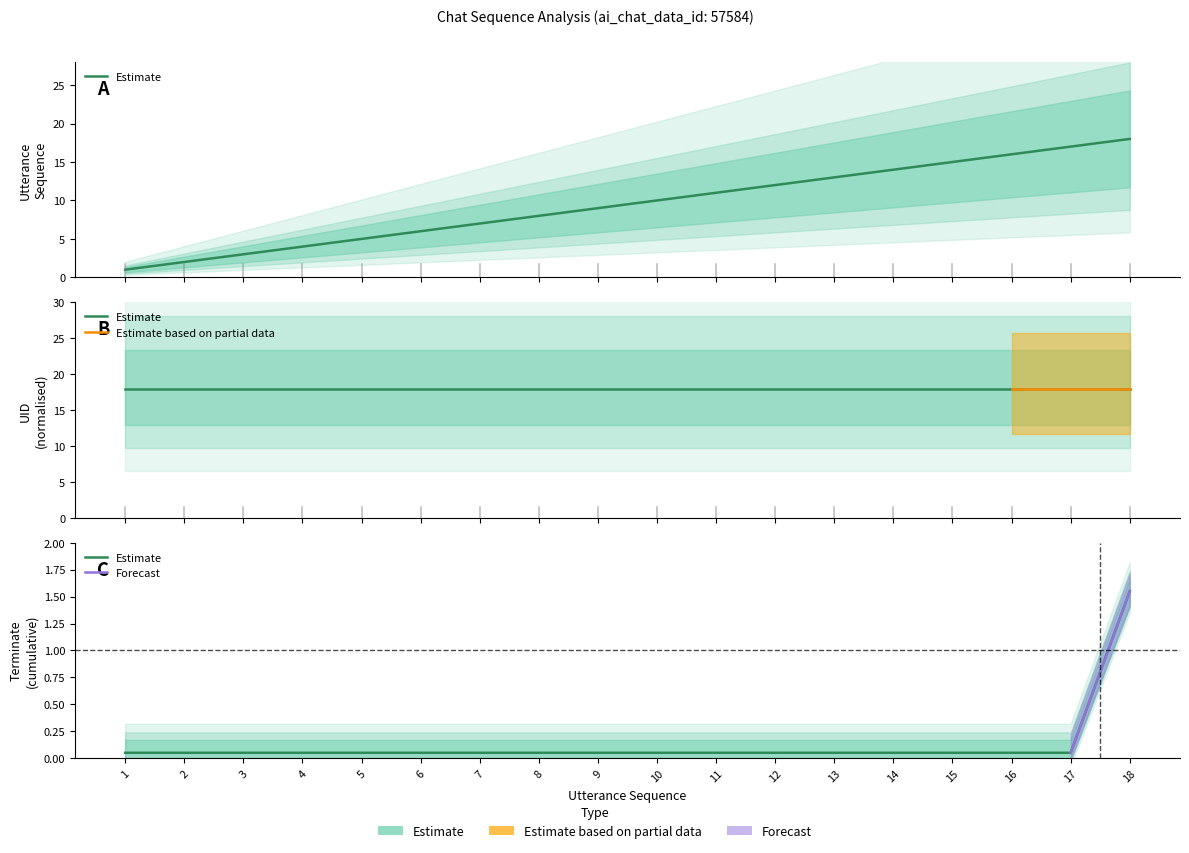

What is the average value of the utterance_seq series?

9.5